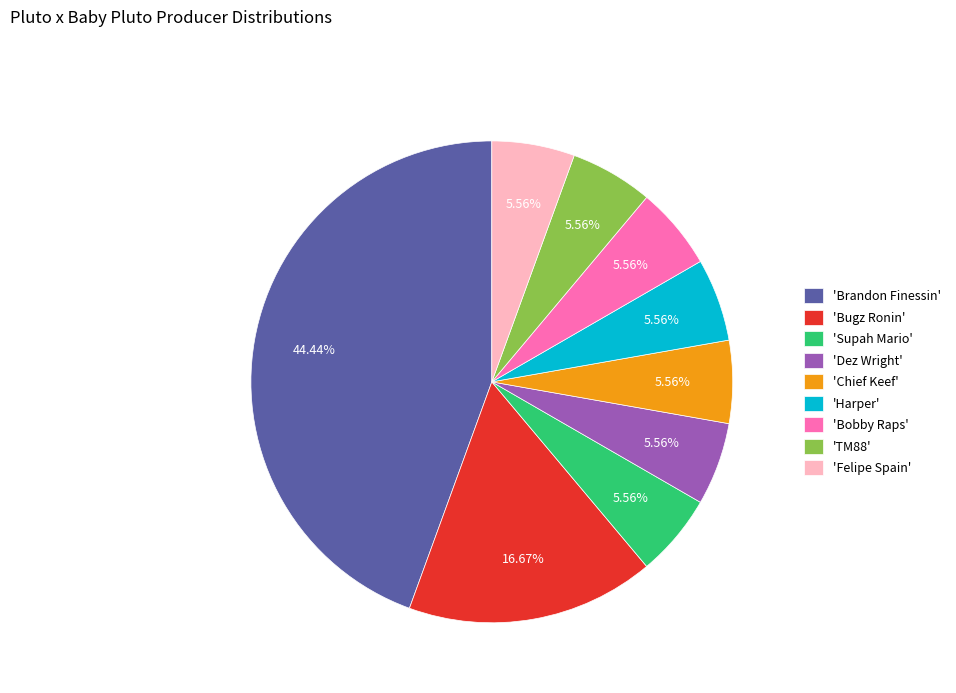

Count the number of slices in the pie.

9